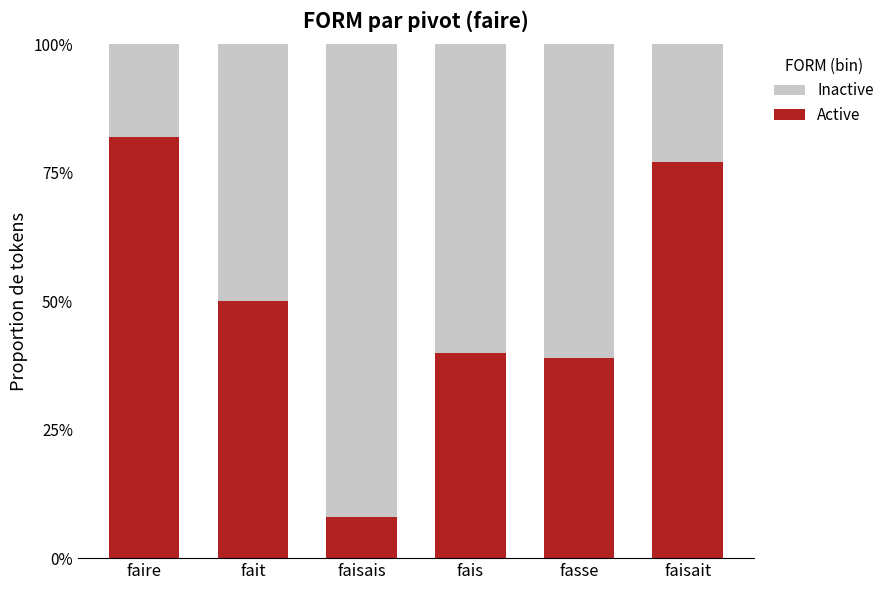

What is the sum of the Active values at faisait and fais?

1.2